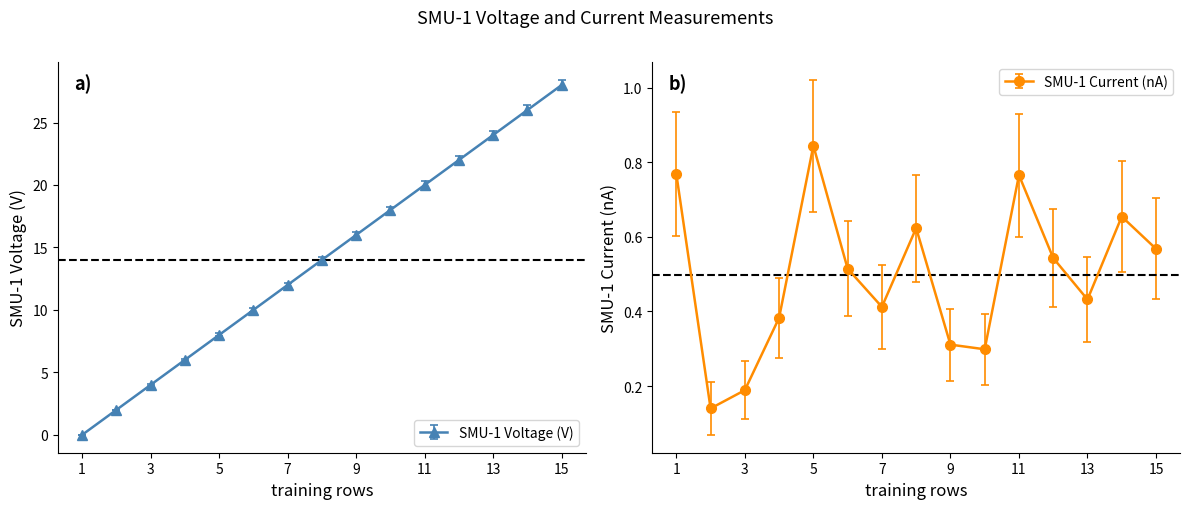

True or false: the data shows 35.0 at 11.

False